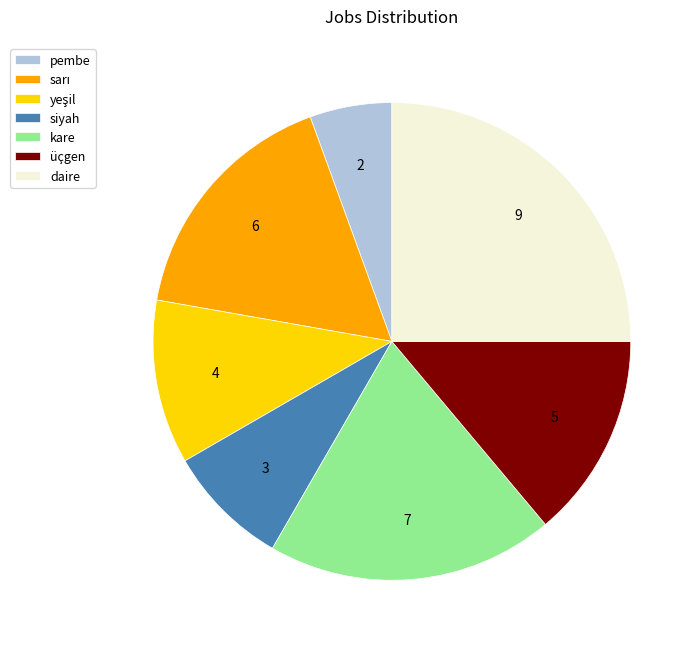

Is siyah the majority of the pie?

No